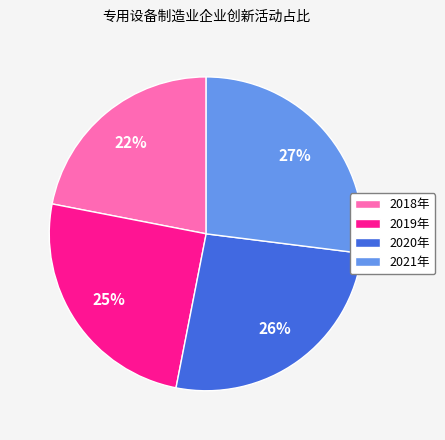

To the nearest percent, what is the combined percentage of 2021年 and 2020年?

53%